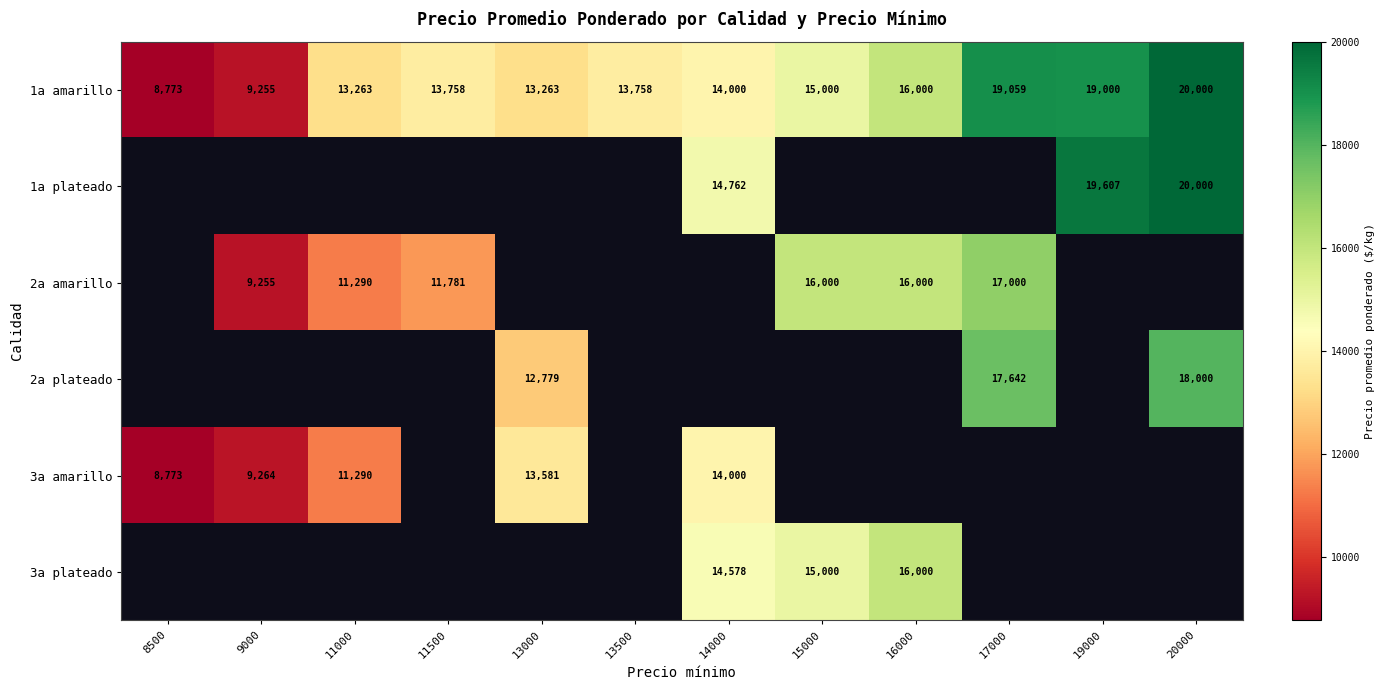

Which label corresponds to the smallest value in the chart?

8500